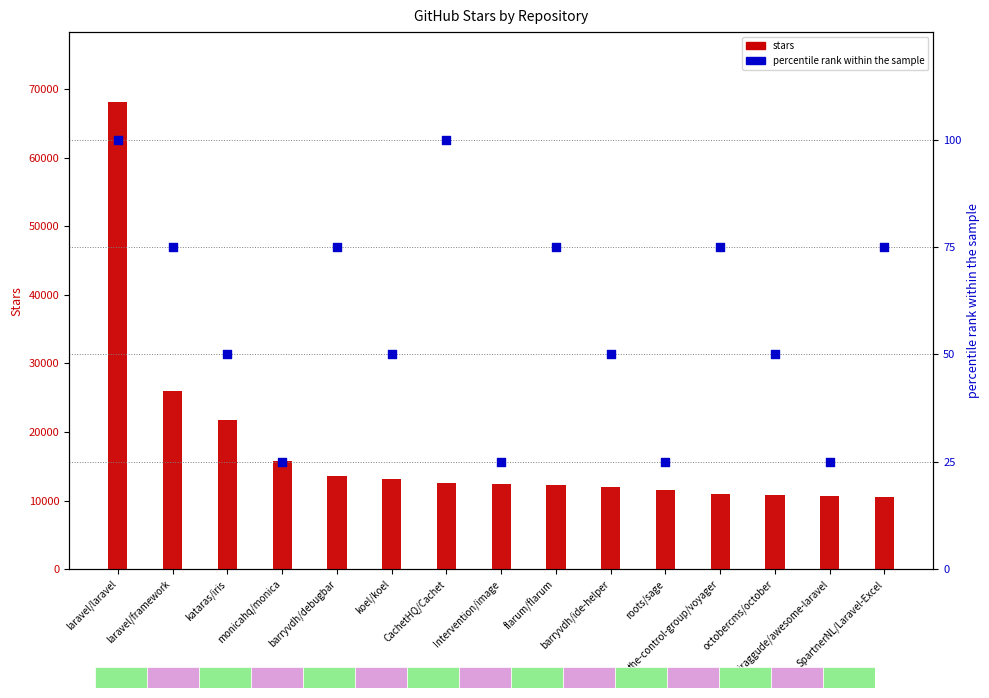

Which series has the largest total across all categories?

stars